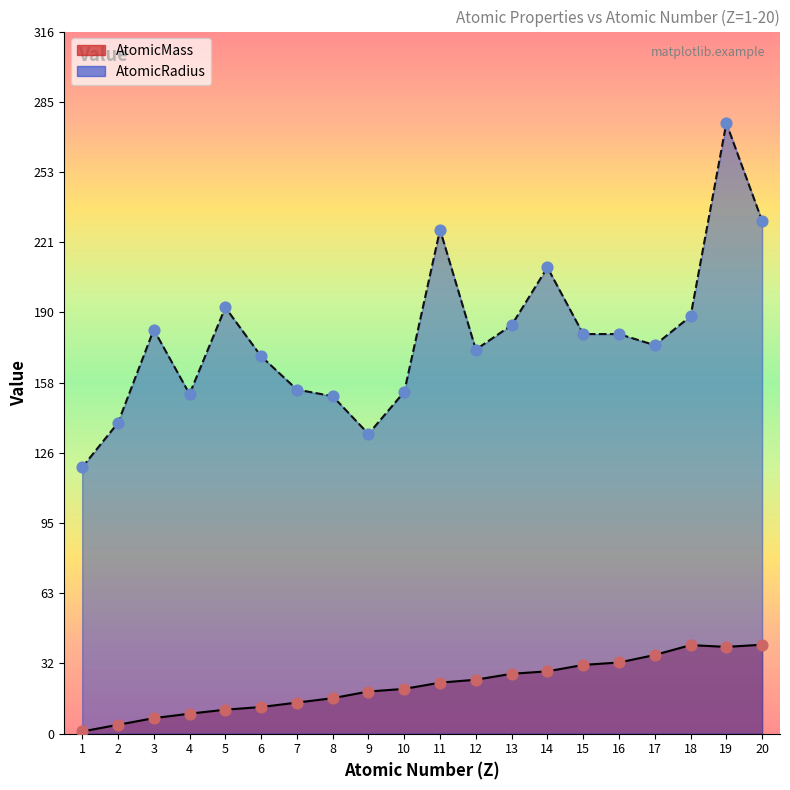

Is the value of AtomicMass at 8 greater than the value of AtomicRadius at 4?

No